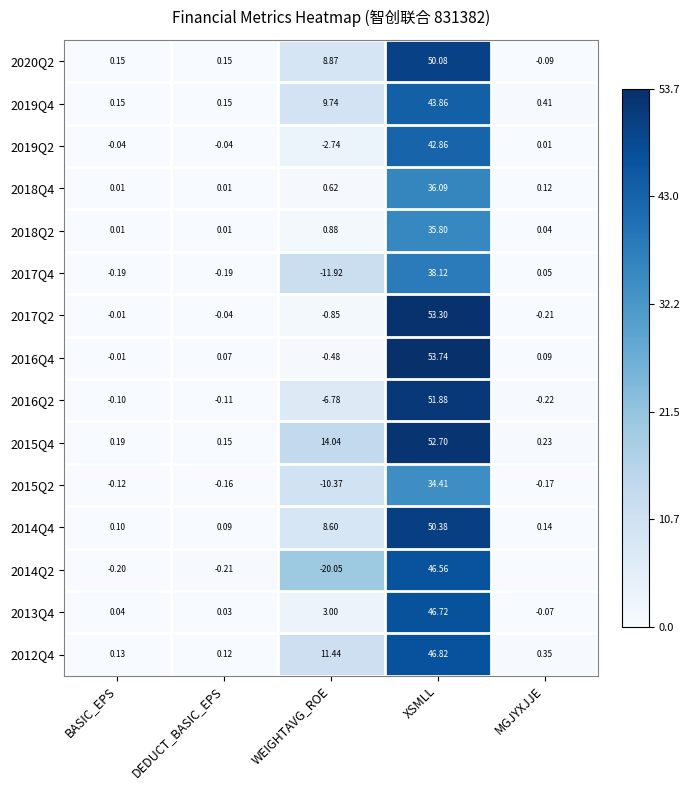

Which series changed the most between BASIC_EPS and DEDUCT_BASIC_EPS?

2016Q4